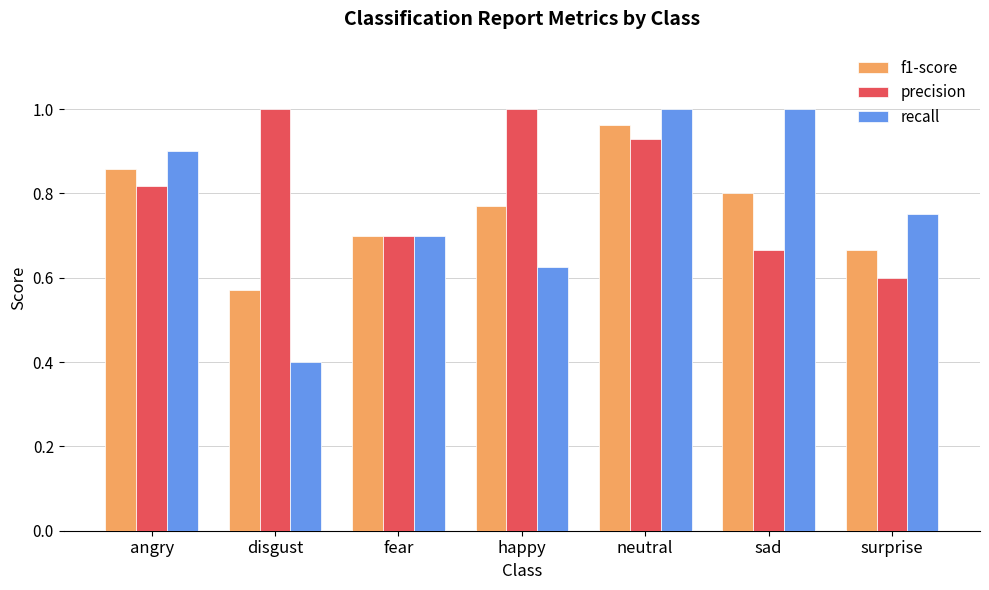

The value of recall at disgust is 0.4. True or false?

True